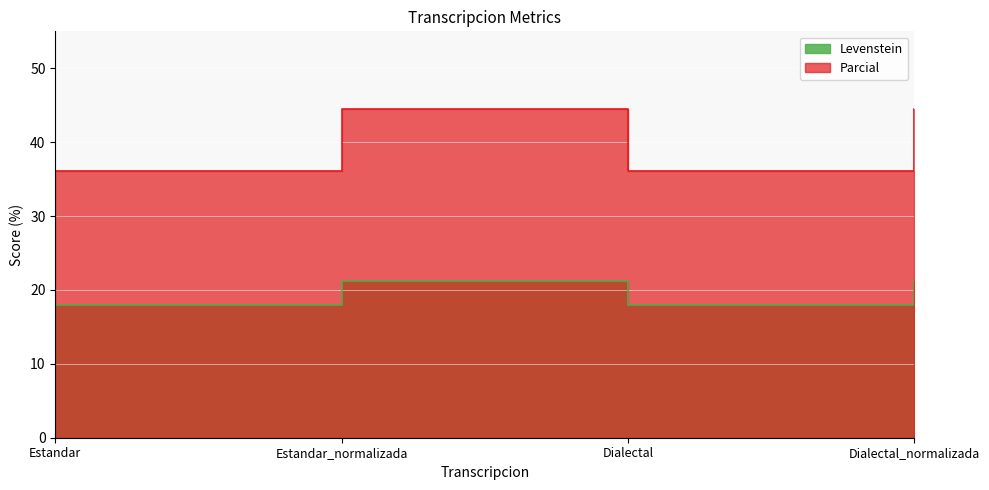

How many data points in Parcial are above 44?

2